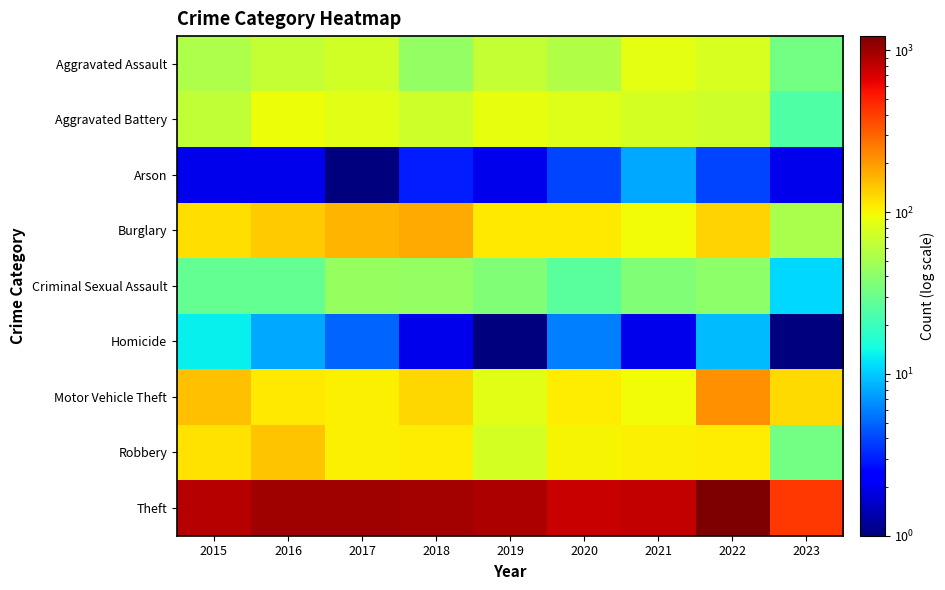

Reading left to right, list all the values displayed in this chart.

Aggravated Assault: 2015=54.0	2016=66.0	2017=72.0	2018=43.0	2019=65.0	2020=56.0	2021=86.0	2022=77.0	2023=33.0
Aggravated Battery: 2015=64.0	2016=93.0	2017=83.0	2018=70.0	2019=88.0	2020=82.0	2021=75.0	2022=71.0	2023=24.0
Arson: 2015=2.0	2016=2.0	2017=1.0	2018=3.0	2019=2.0	2020=4.0	2021=8.0	2022=4.0	2023=2.0
Burglary: 2015=121.0	2016=139.0	2017=162.0	2018=176.0	2019=110.0	2020=110.0	2021=95.0	2022=131.0	2023=53.0
Criminal Sexual Assault: 2015=28.0	2016=28.0	2017=44.0	2018=43.0	2019=36.0	2020=26.0	2021=36.0	2022=41.0	2023=11.0
Homicide: 2015=13.0	2016=8.0	2017=5.0	2018=2.0	2019=0.1	2020=6.0	2021=2.0	2022=9.0	2023=1.0
Motor Vehicle Theft: 2015=152.0	2016=110.0	2017=104.0	2018=127.0	2019=84.0	2020=109.0	2021=96.0	2022=216.0	2023=122.0
Robbery: 2015=117.0	2016=145.0	2017=105.0	2018=107.0	2019=75.0	2020=102.0	2021=105.0	2022=107.0	2023=33.0
Theft: 2015=874.0	2016=999.0	2017=979.0	2018=977.0	2019=914.0	2020=783.0	2021=791.0	2022=1222.0	2023=417.0